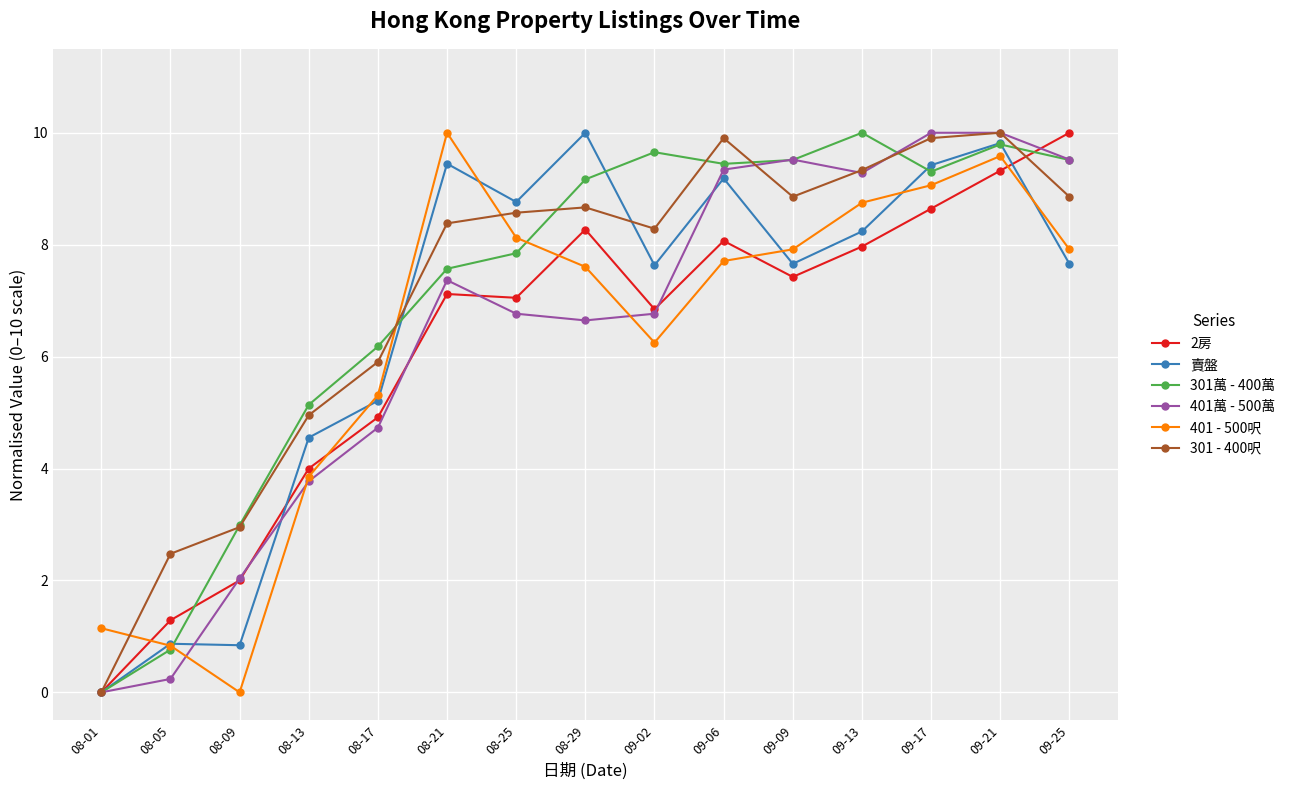

True or false: 401萬 - 500萬 has more than 1 points higher than both neighbors.

True